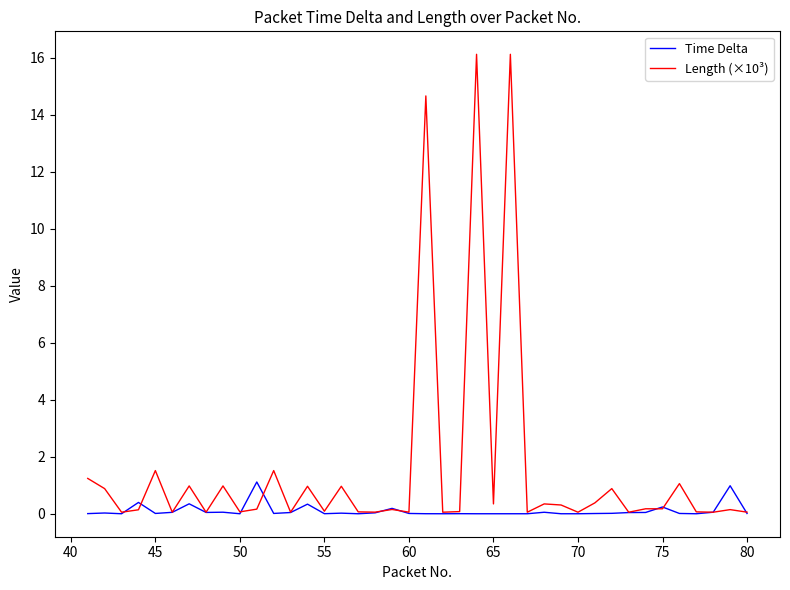

Rank the series by their average value, from highest to lowest.

Length (×10³), Time Delta